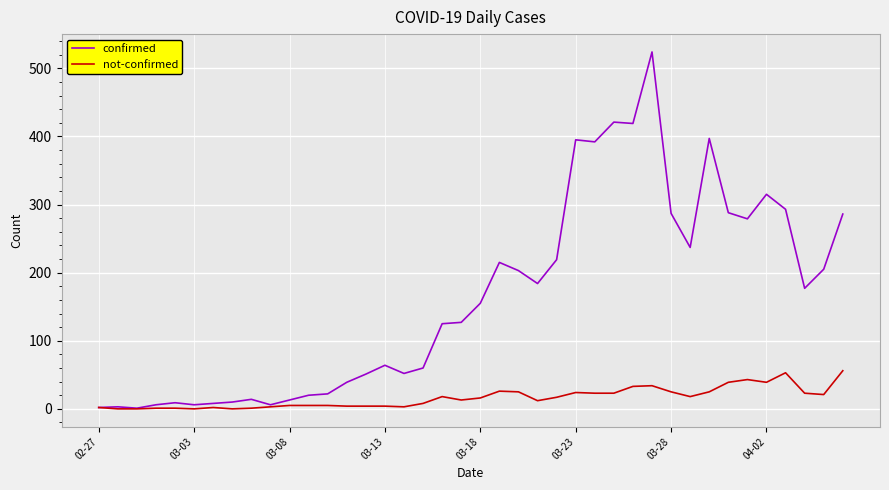

Which series has the widest spread of values?

confirmed